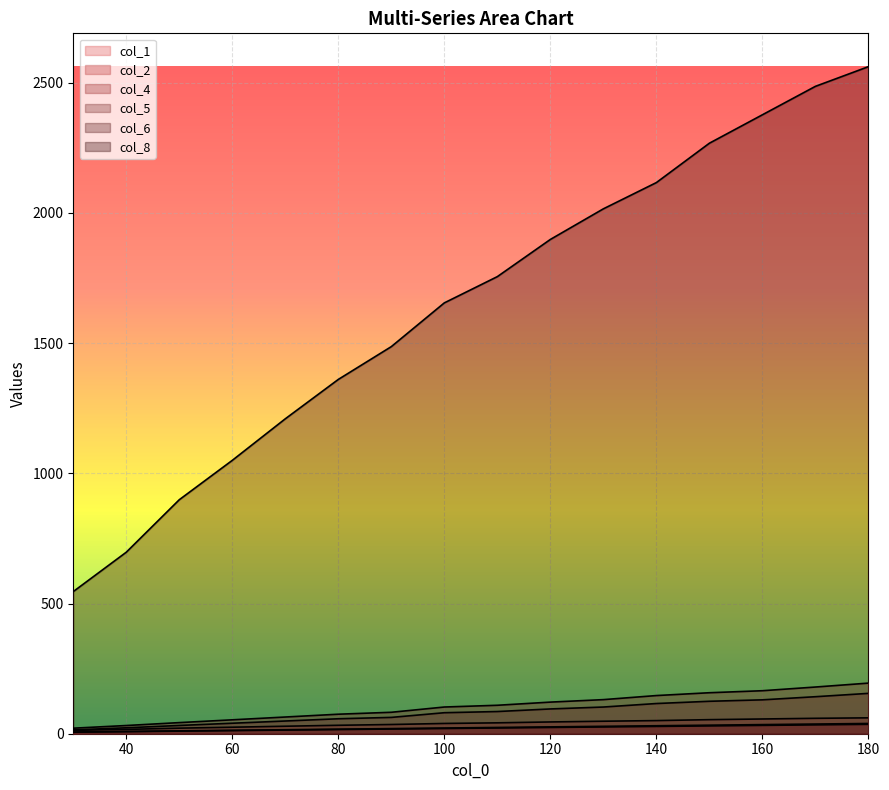

List the series in order of their peak value, highest first.

col_8, col_4, col_5, col_2, col_6, col_1